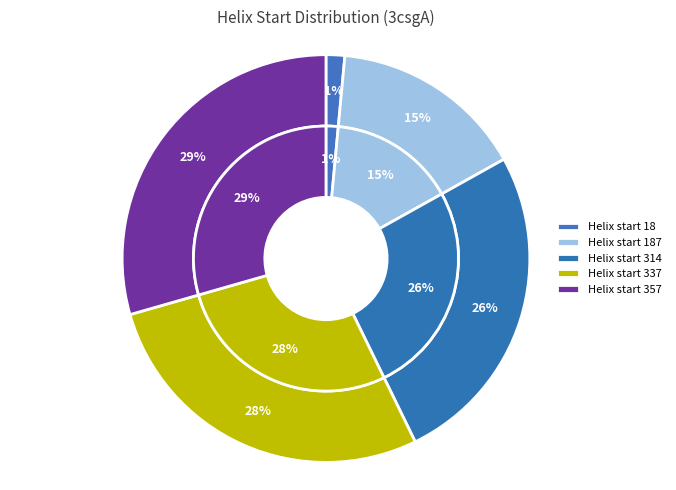

Which has a higher value, 314 or 187?

314